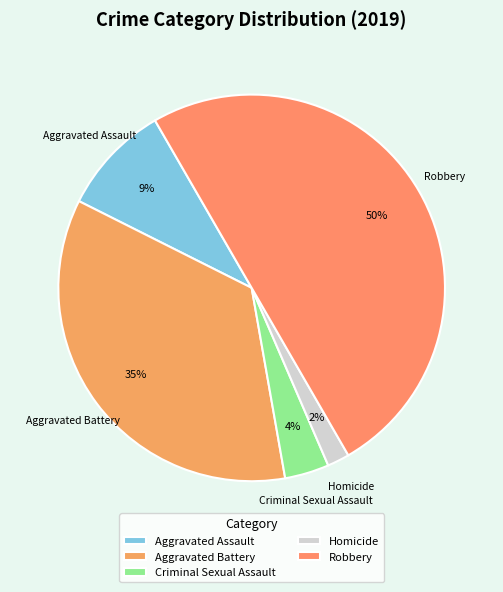

Which slice is the smallest?

Homicide